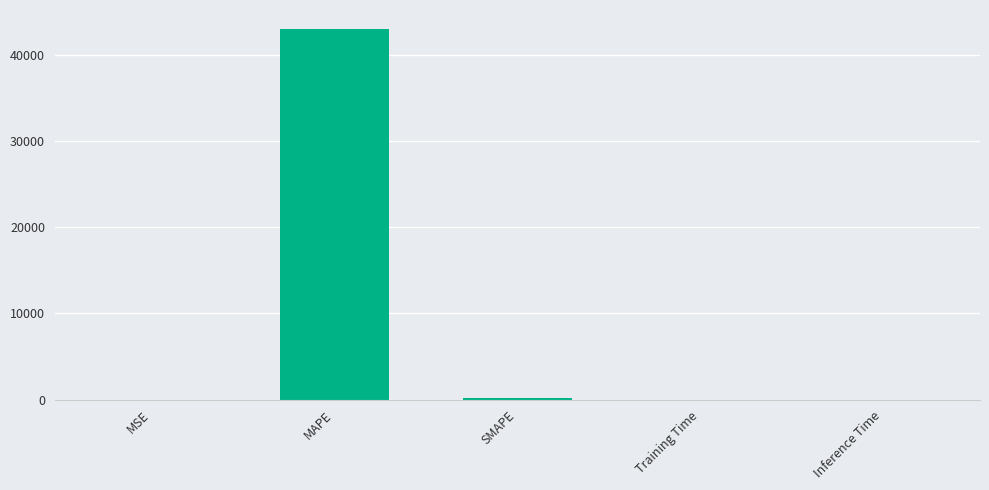

Which has a higher value, MSE or MAPE?

MAPE